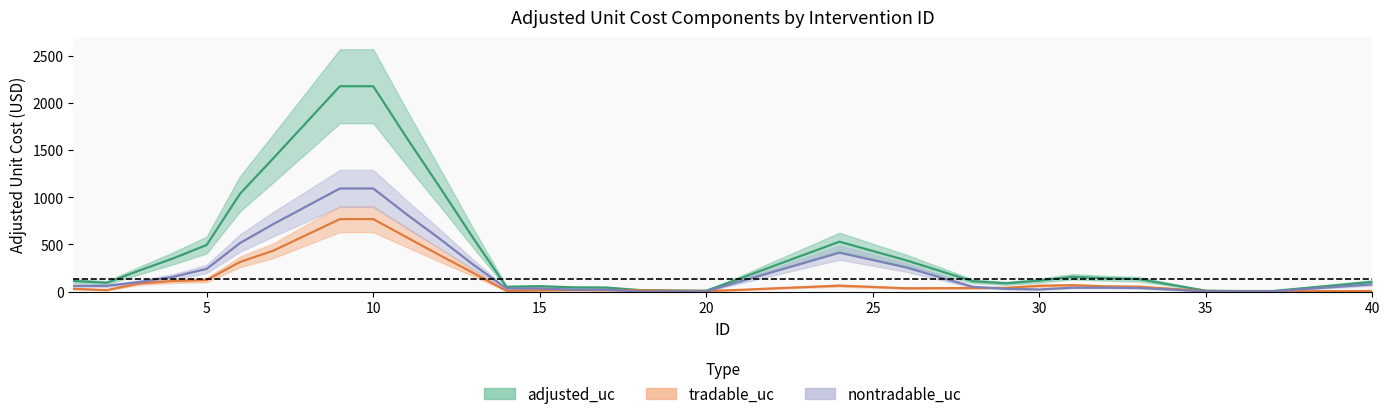

How many distinct data groups are displayed?

3